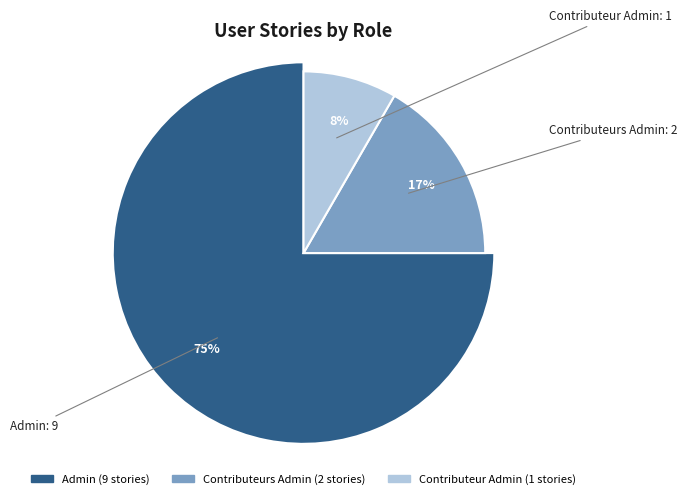

True or false: Contributeurs Admin accounts for 9% of the total.

False